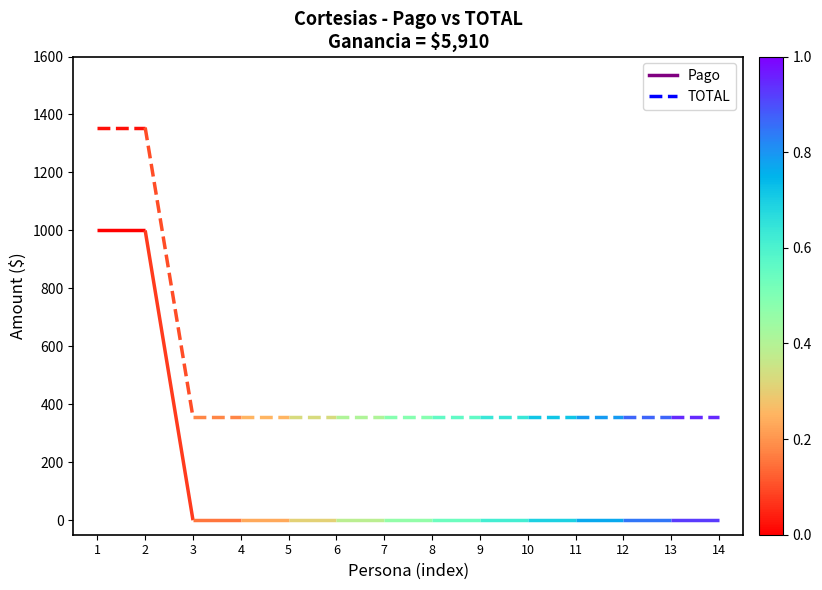

Rank the categories by Pago value from lowest to highest.

3, 4, 5, 6, 7, 8, 9, 10, 11, 12, 13, 14, 1, 2